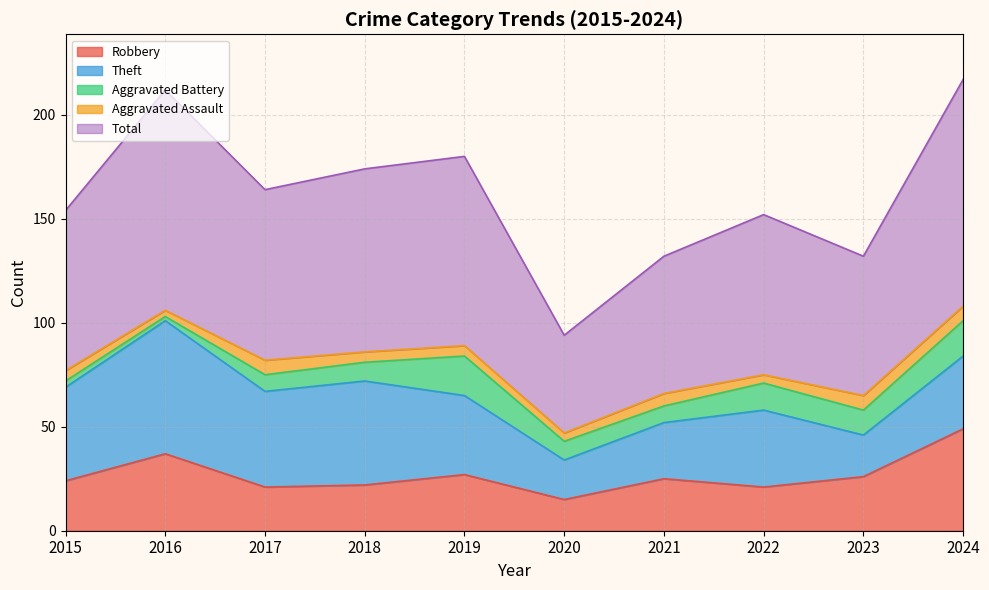

At which category is the sum across all series the highest?

2024